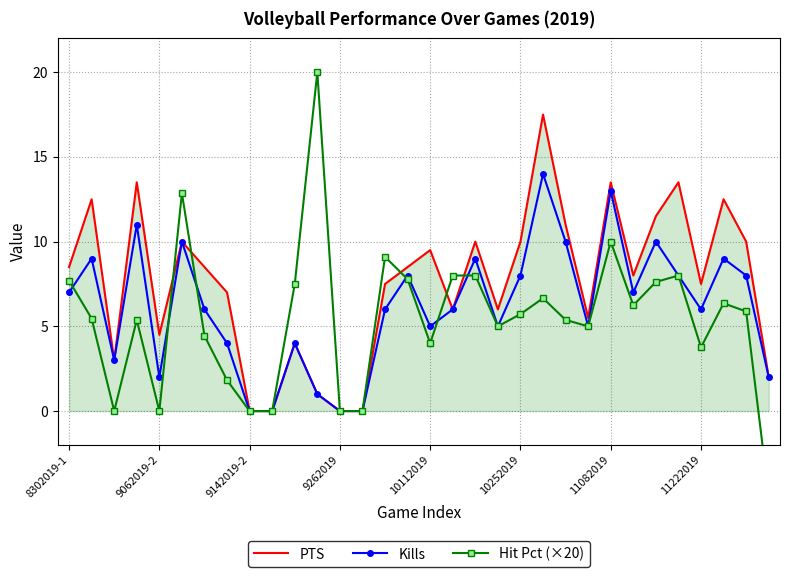

How many interior local peaks does the PTS series have?

10